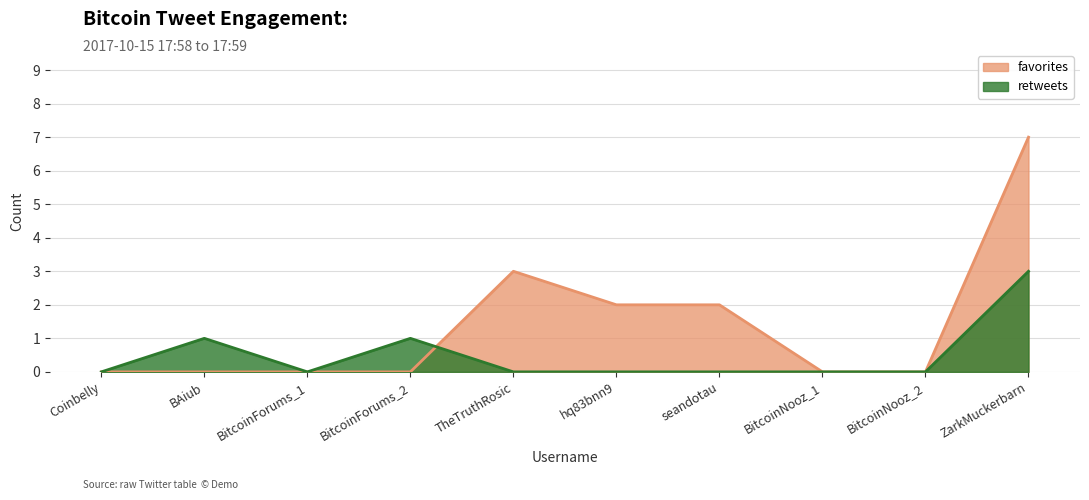

Which has a higher value, BitcoinForums_2 or ZarkMuckerbarn?

ZarkMuckerbarn